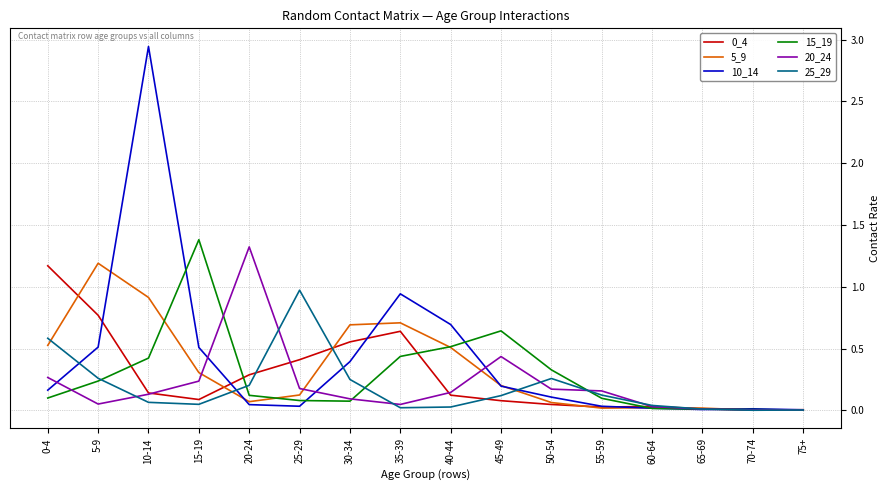

The value of 0_4 at 75+ is 0.0. True or false?

True